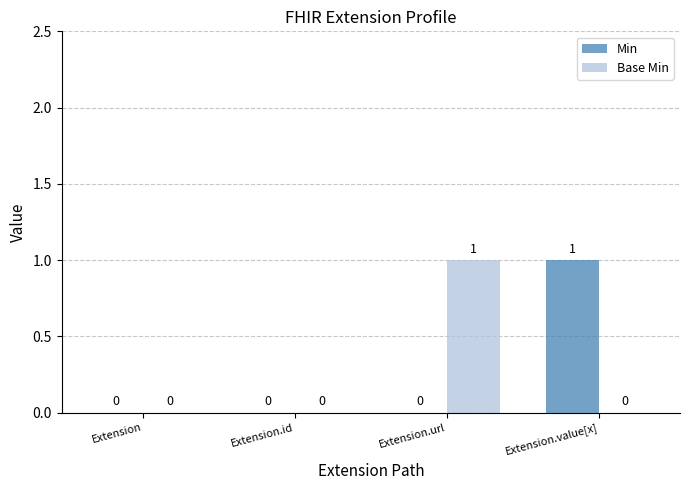

True or false: Min has a value of 1 at Extension.value[x].

True